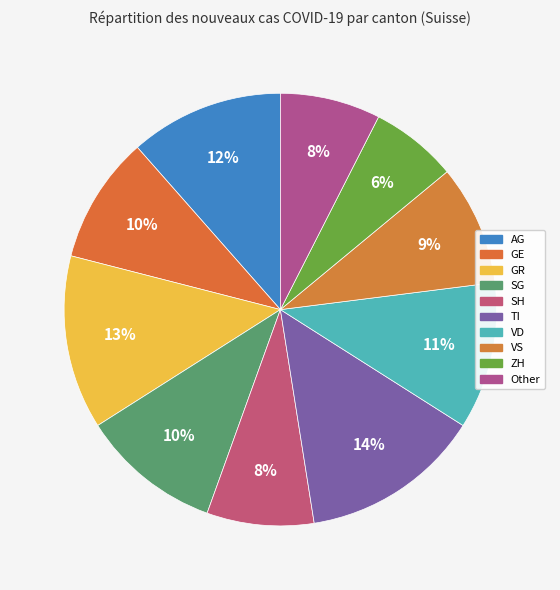

What is the largest slice in the pie chart?

TI